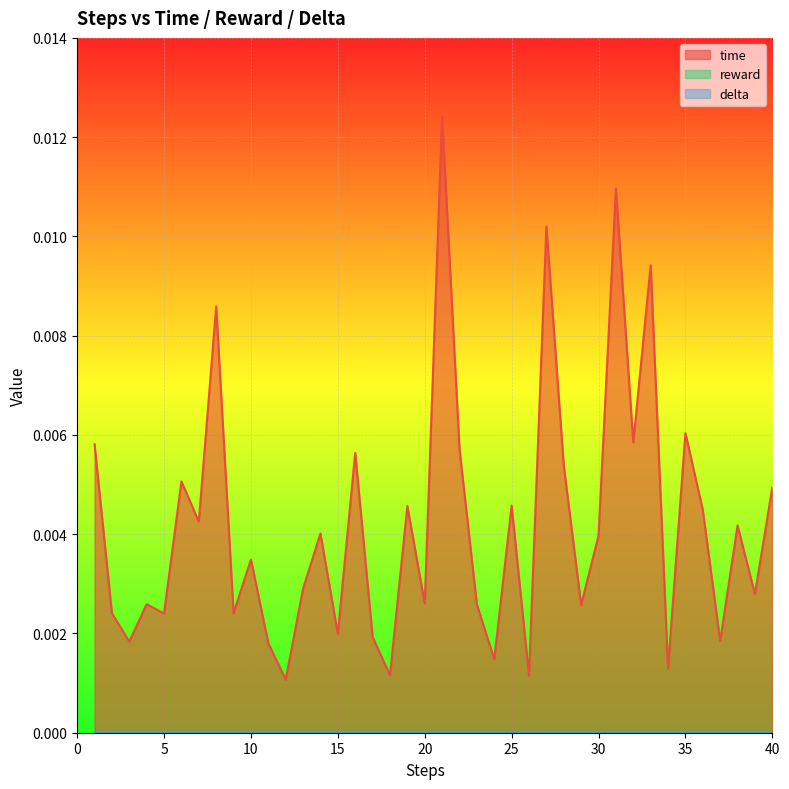

How many lines are shown in the chart?

3